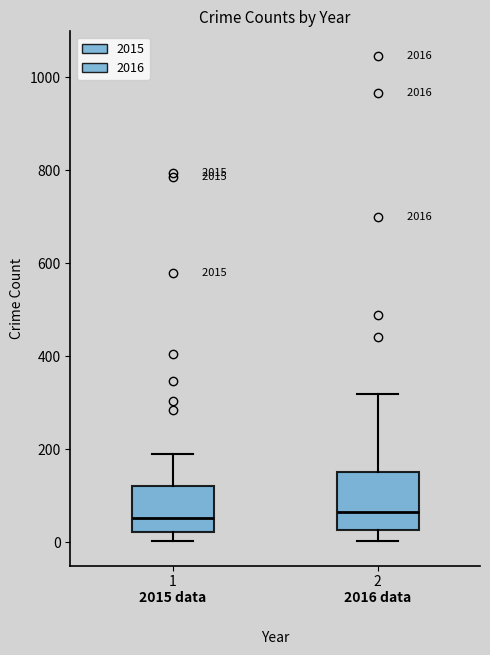

Reading left to right, transcribe this box plot: for each box, give where its median line is, the range the box spans, and where its two whiskers end, as read against the y-axis. The values are not printed on the chart, so give them approximately, as read against the axis.

1: median 60, box 20 to 120, whiskers 0 to 180
2: median 60, box 20 to 160, whiskers 0 to 320